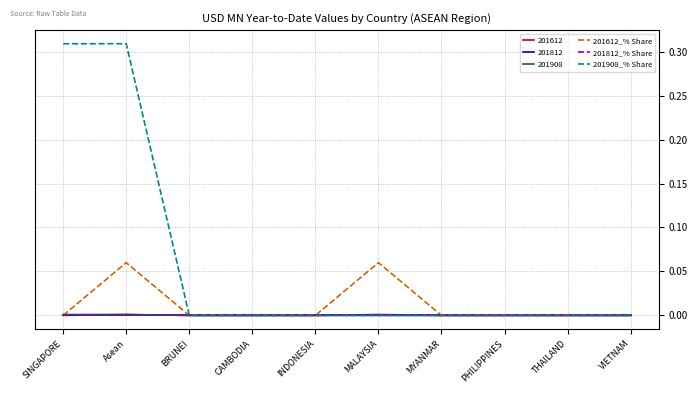

How many lines are shown in the chart?

6